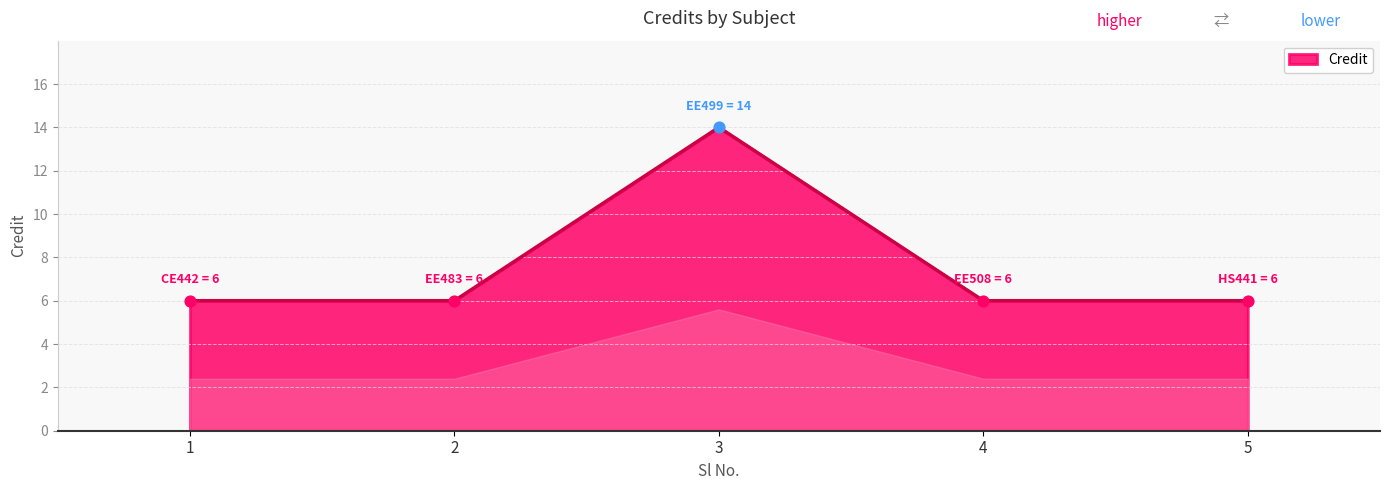

Which has a higher value, 3 or 5?

3